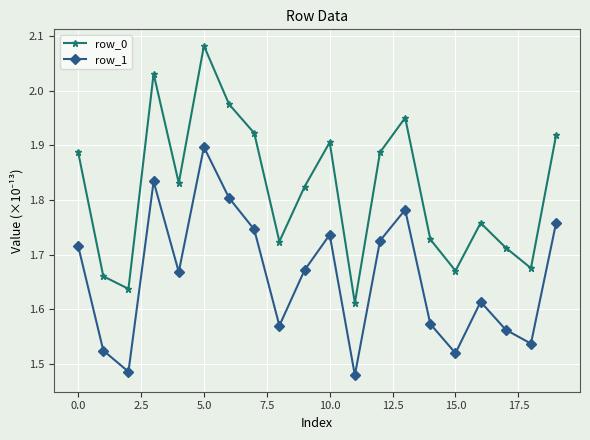

What is the difference between the maximum and minimum values in the row_1 series?

0.4